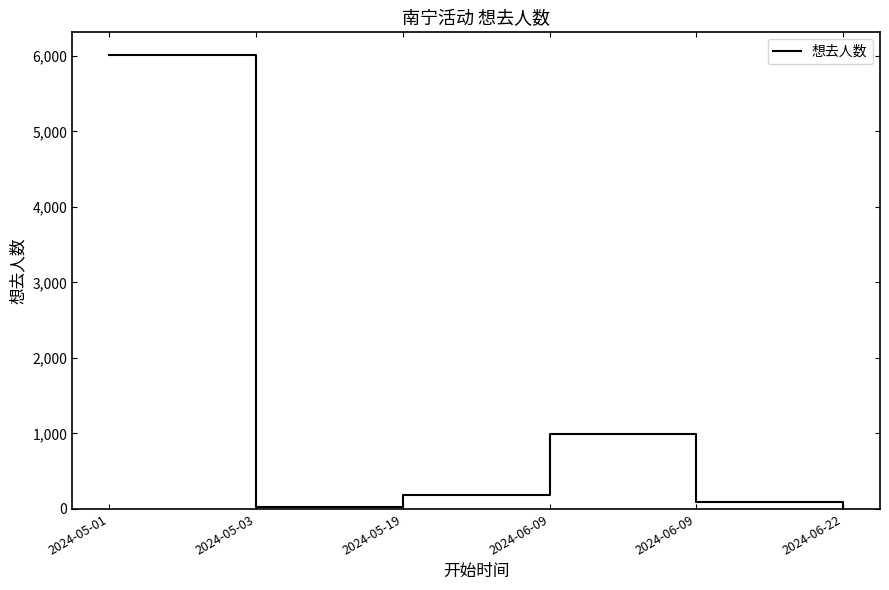

How many interior local peaks (higher than both neighbors) does the data have?

1